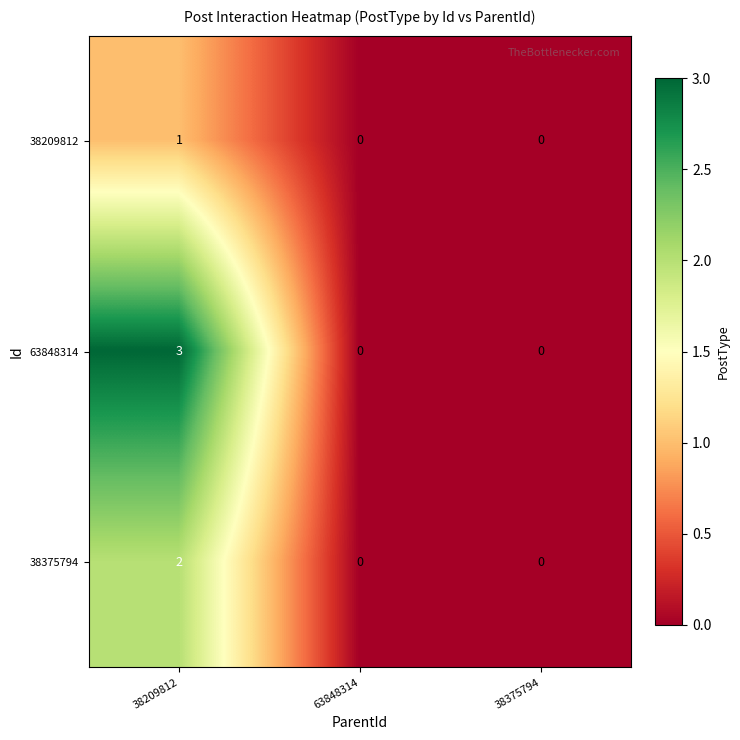

Reading right to left, extract all data points from this chart.

38209812: 38375794=0	63848314=0	38209812=1
63848314: 38375794=0	63848314=0	38209812=3
38375794: 38375794=0	63848314=0	38209812=2